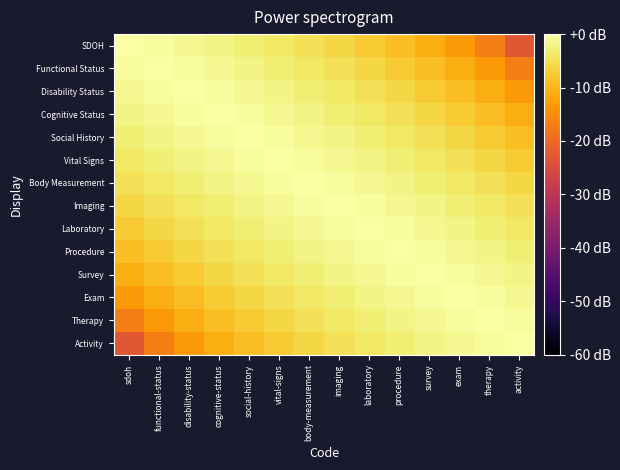

Rank the series at survey from highest to lowest value.

Survey, Procedure, Exam, Laboratory, Therapy, Imaging, Activity, Body Measurement, Vital Signs, Social History, Cognitive Status, Disability Status, Functional Status, SDOH